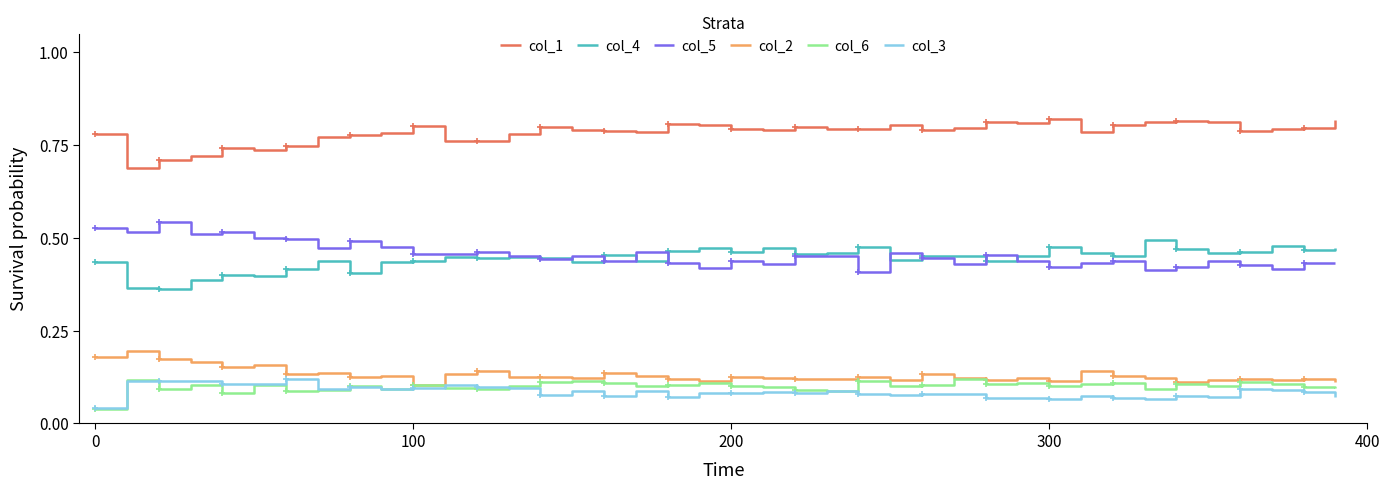

True or false: col_3 and col_5 intersect in this chart.

False